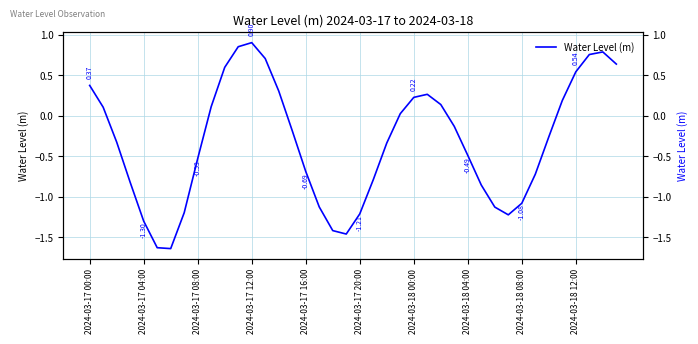

Which label corresponds to the largest value in the chart?

2024-03-17 12:00